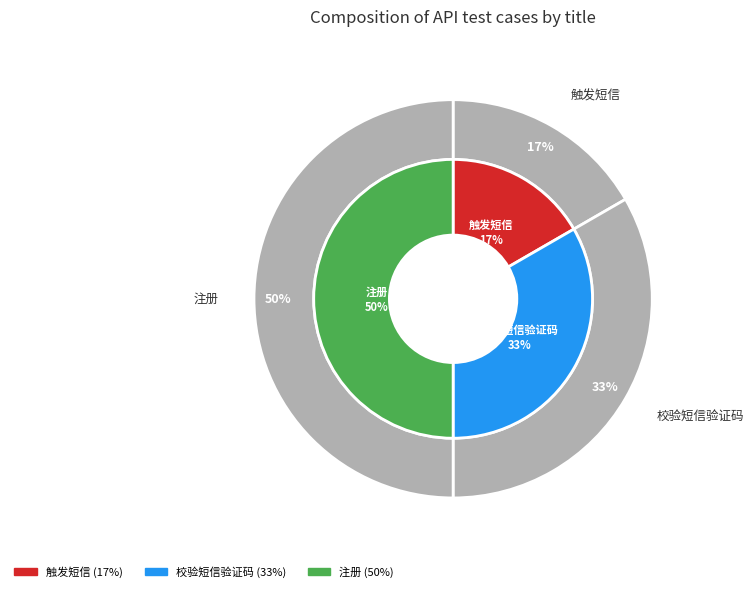

How many segments does this pie chart have?

3